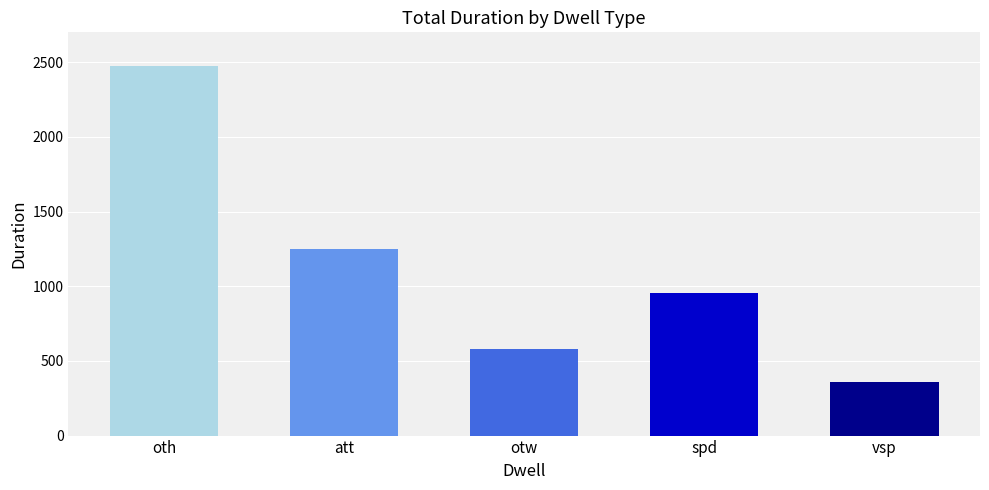

List the labels in order of value, largest first.

oth, att, spd, otw, vsp